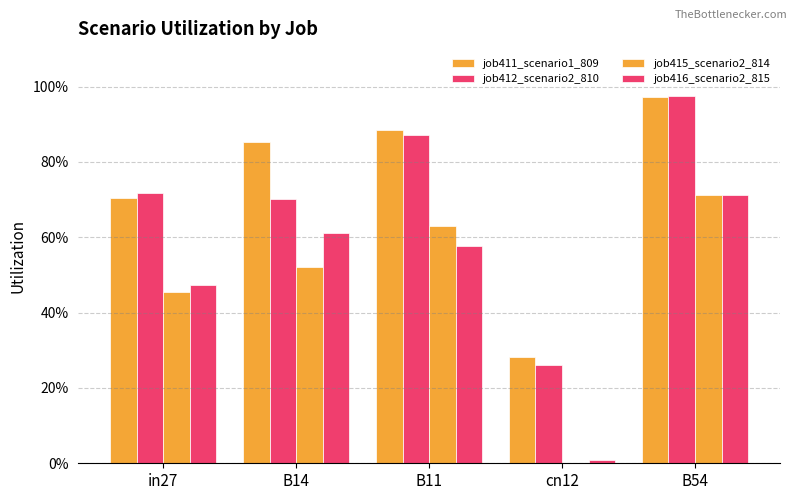

What is the label of the 5th bar from the right?

in27